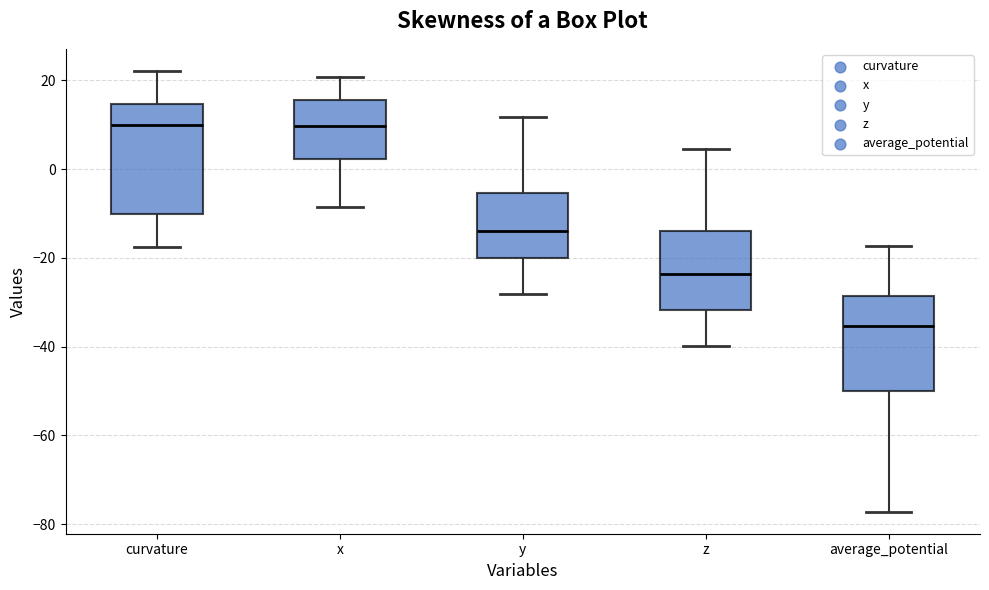

Reading left to right, read every box against the y-axis: the position of its median line, the range the box covers, and the ends of its whiskers. The values are not printed on the chart, so give them approximately, as read against the axis.

curvature: median 10, box -10 to 14, whiskers -18 to 22
x: median 10, box 2 to 16, whiskers -8 to 20
y: median -14, box -20 to -6, whiskers -28 to 12
z: median -24, box -32 to -14, whiskers -40 to 4
average_potential: median -36, box -50 to -28, whiskers -78 to -18